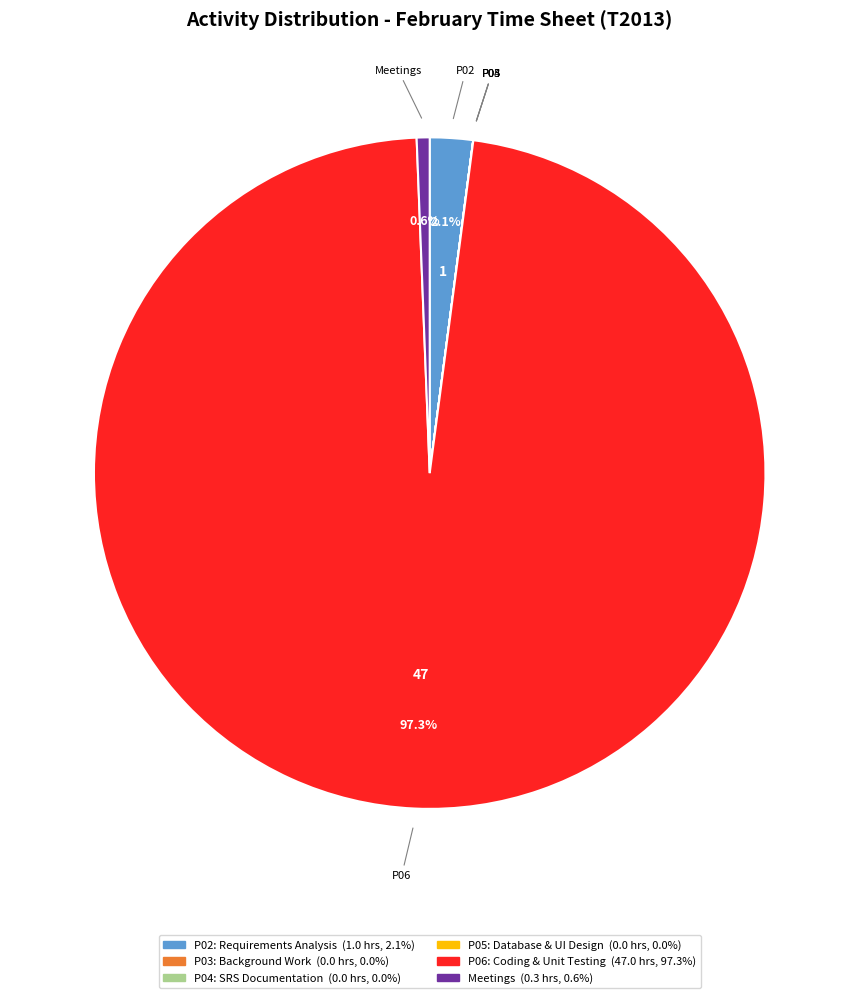

Does any single category account for the majority?

Yes